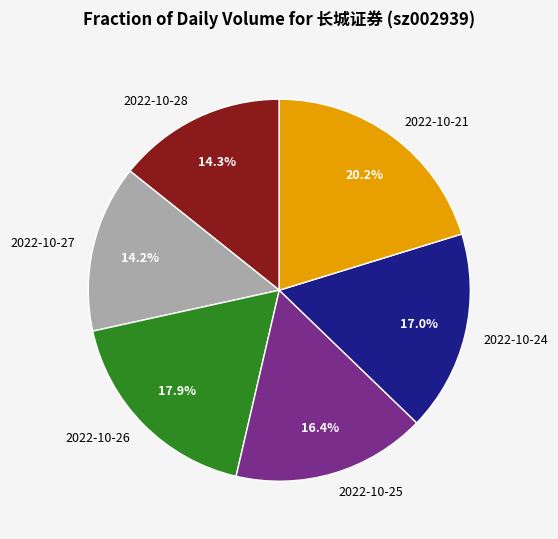

Combined, do 2022-10-25 and 2022-10-27 account for over 50%?

No